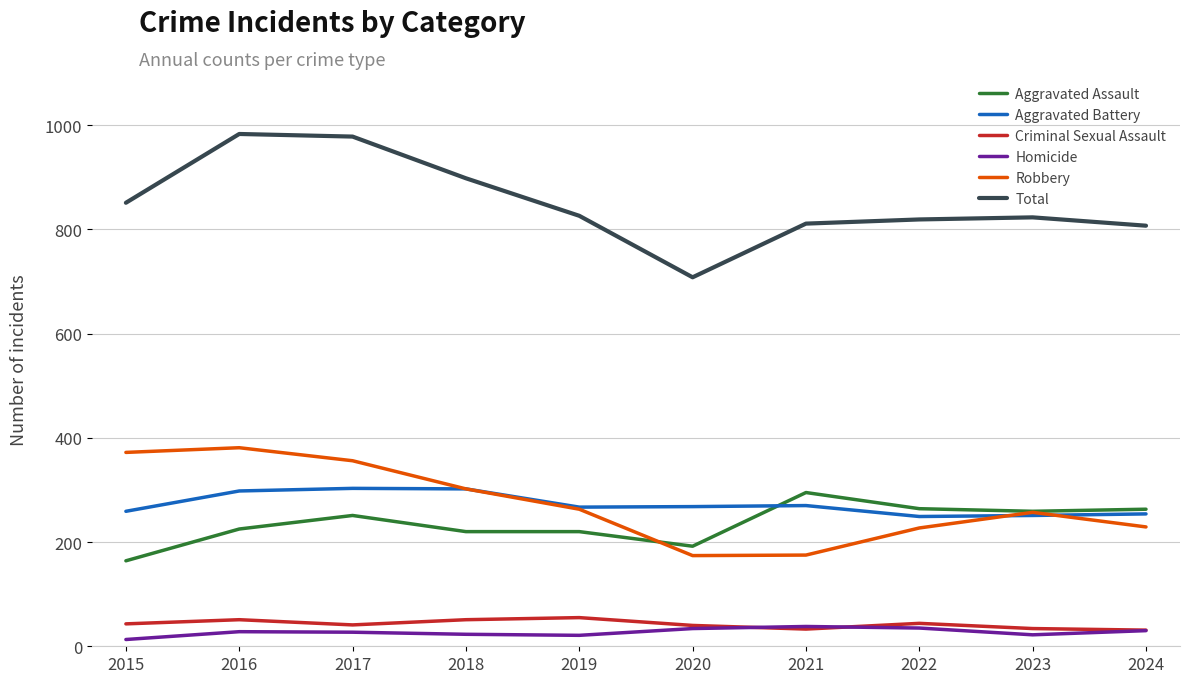

What is the difference between the maximum and minimum values in the Aggravated Assault series?

131